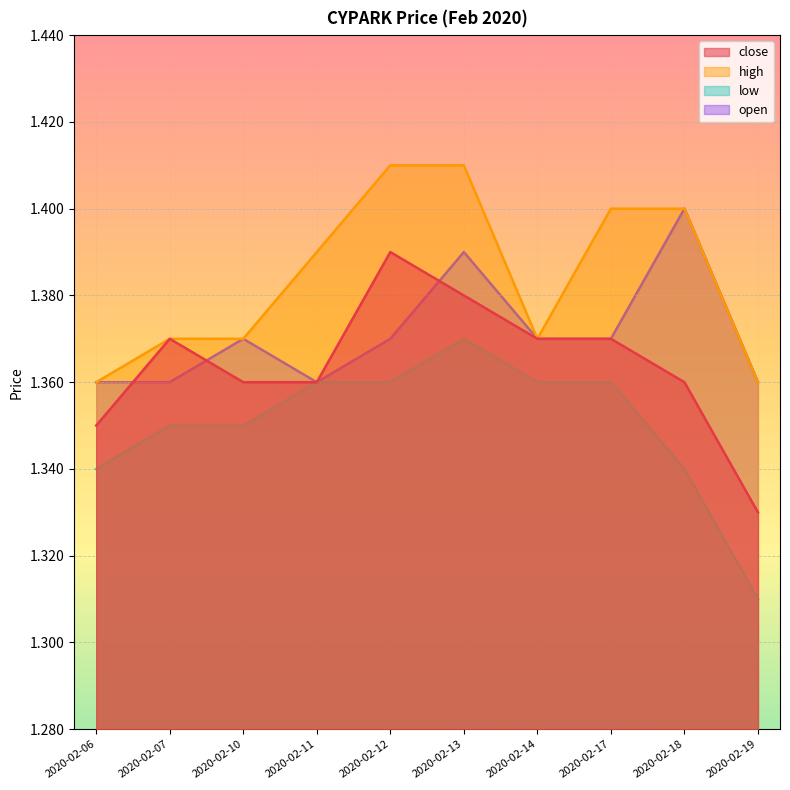

What is the average value of the high series?

1.4